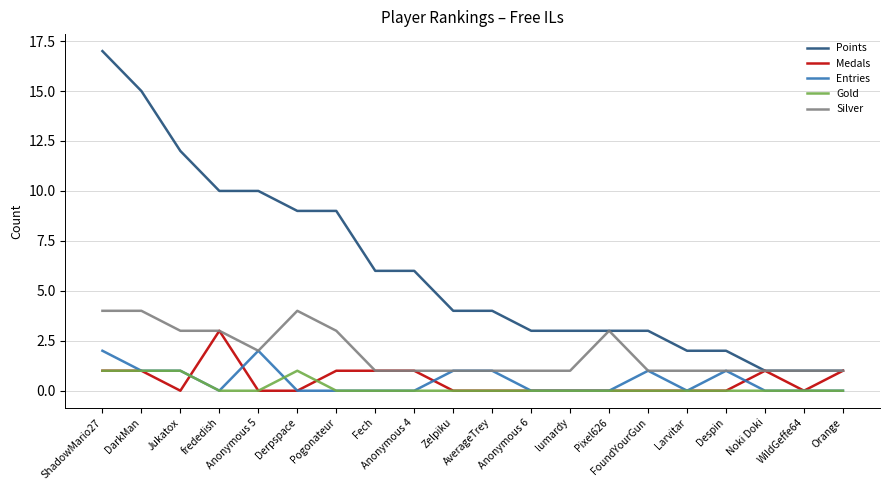

Reading right to left, transcribe all the data shown in this chart.

Points: Orange=1	WildGeffe64=1	Noki Doki=1	Despin=2	Larvitar=2	FoundYourGun=3	Pixel626=3	lumardy=3	Anonymous 6=3	AverageTrey=4	Zelpiku=4	Anonymous 4=6	Fech=6	Pogonateur=9	Derpspace=9	Anonymous 5=10	frededish=10	Jukatox=12	DarkMan=15	ShadowMario27=17
Medals: Orange=1	WildGeffe64=0	Noki Doki=1	Despin=0	Larvitar=0	FoundYourGun=0	Pixel626=0	lumardy=0	Anonymous 6=0	AverageTrey=0	Zelpiku=0	Anonymous 4=1	Fech=1	Pogonateur=1	Derpspace=0	Anonymous 5=0	frededish=3	Jukatox=0	DarkMan=1	ShadowMario27=1
Entries: Orange=0	WildGeffe64=0	Noki Doki=0	Despin=1	Larvitar=0	FoundYourGun=1	Pixel626=0	lumardy=0	Anonymous 6=0	AverageTrey=1	Zelpiku=1	Anonymous 4=0	Fech=0	Pogonateur=0	Derpspace=0	Anonymous 5=2	frededish=0	Jukatox=1	DarkMan=1	ShadowMario27=2
Gold: Orange=0	WildGeffe64=0	Noki Doki=0	Despin=0	Larvitar=0	FoundYourGun=0	Pixel626=0	lumardy=0	Anonymous 6=0	AverageTrey=0	Zelpiku=0	Anonymous 4=0	Fech=0	Pogonateur=0	Derpspace=1	Anonymous 5=0	frededish=0	Jukatox=1	DarkMan=1	ShadowMario27=1
Silver: Orange=1	WildGeffe64=1	Noki Doki=1	Despin=1	Larvitar=1	FoundYourGun=1	Pixel626=3	lumardy=1	Anonymous 6=1	AverageTrey=1	Zelpiku=1	Anonymous 4=1	Fech=1	Pogonateur=3	Derpspace=4	Anonymous 5=2	frededish=3	Jukatox=3	DarkMan=4	ShadowMario27=4